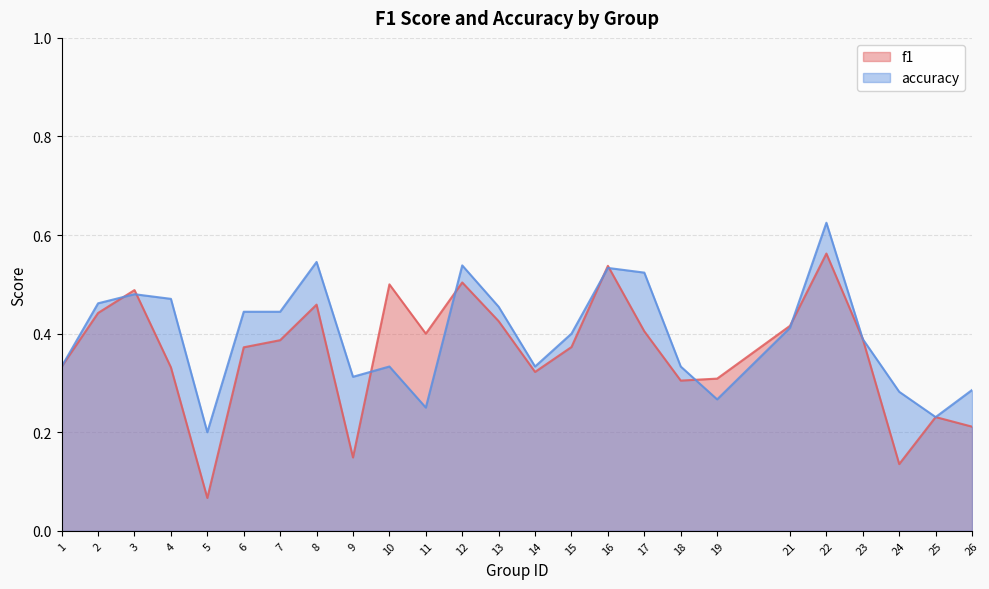

List the series in order of their overall mean, highest first.

accuracy, f1